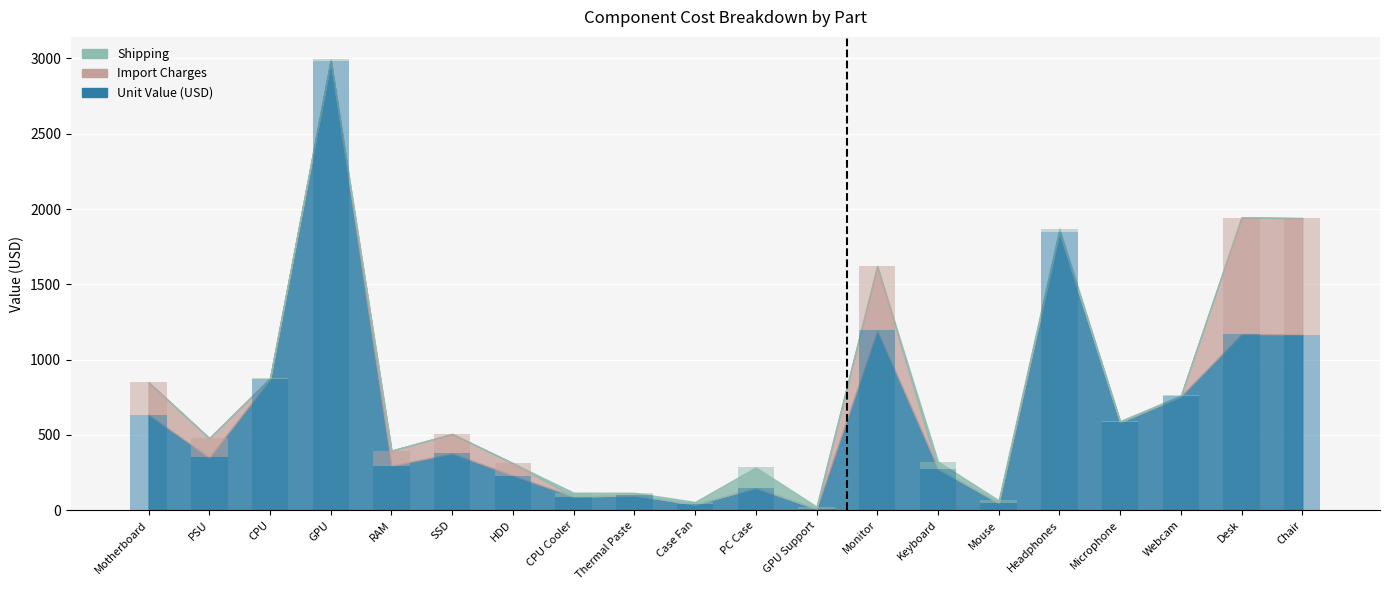

The Import Charges series shows 773.7 at Chair. True or false?

True